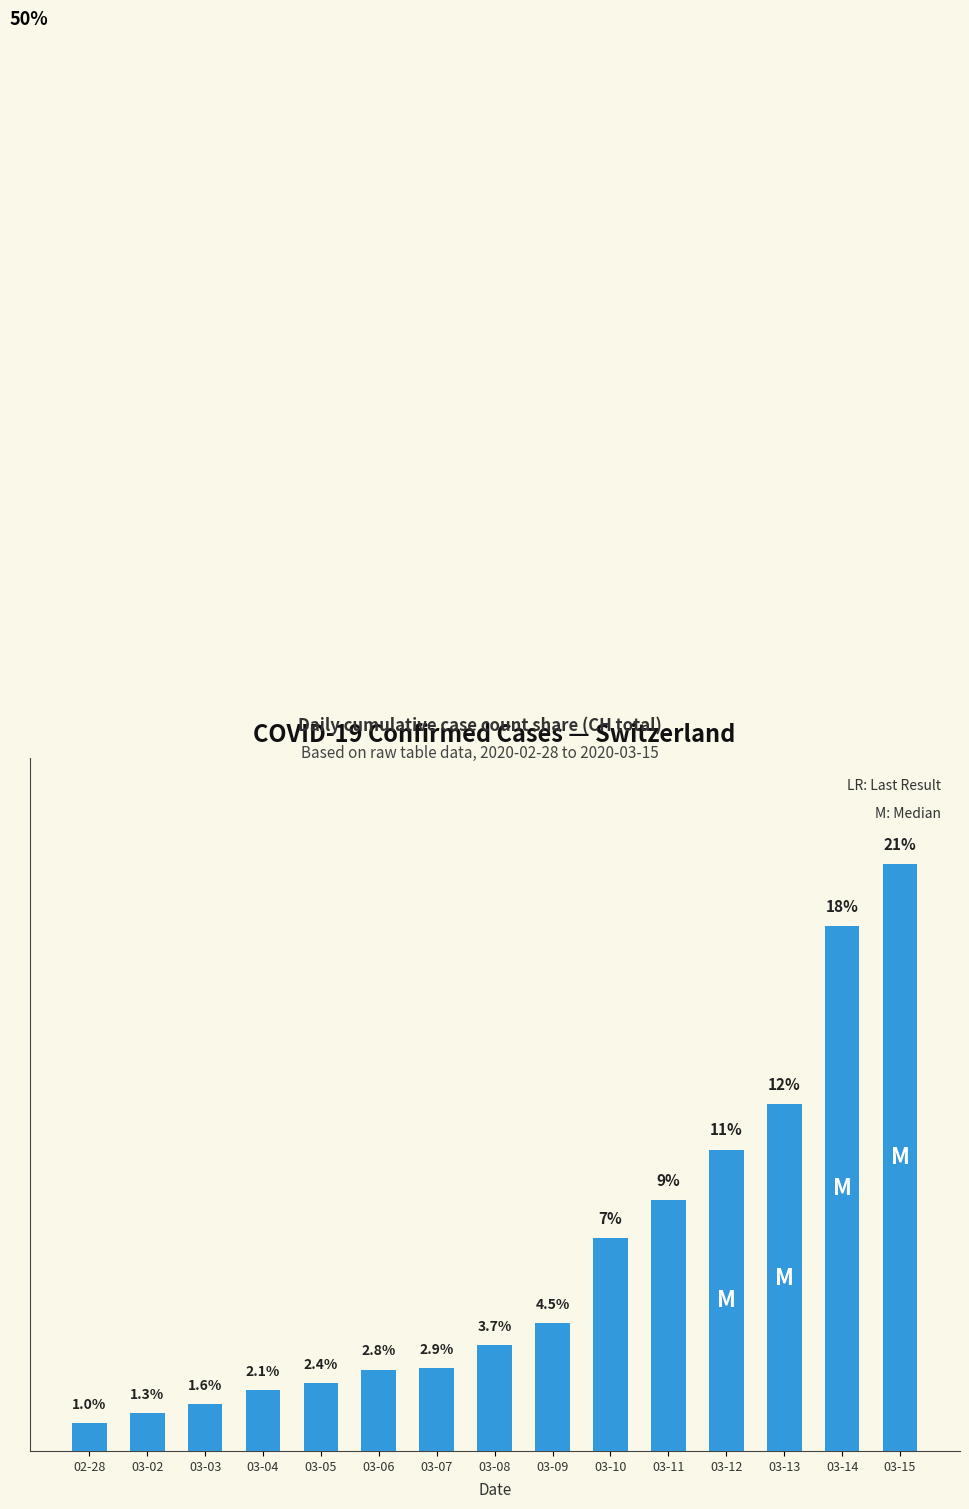

Are the bars horizontal?

No